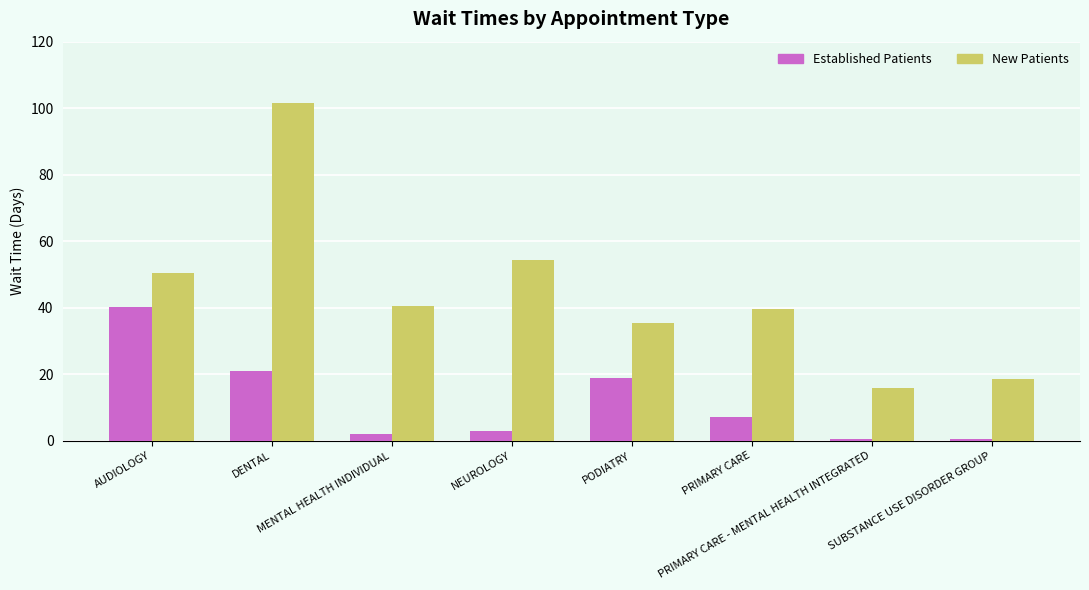

Which series has the largest total across all categories?

New Patients